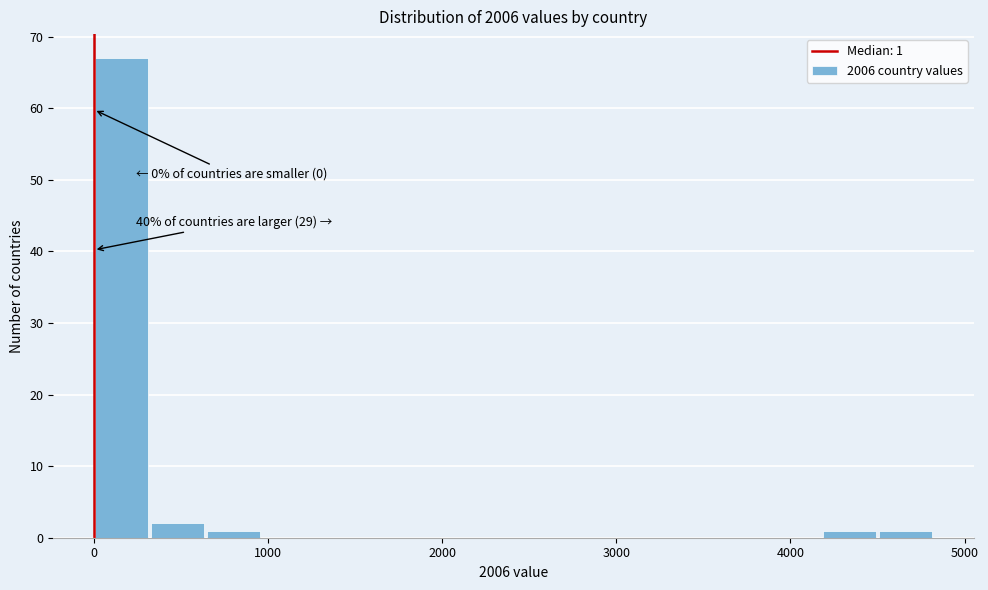

Around what value on the x-axis is the tallest bar? Give the approximate position of its centre, as read against the axis.

200